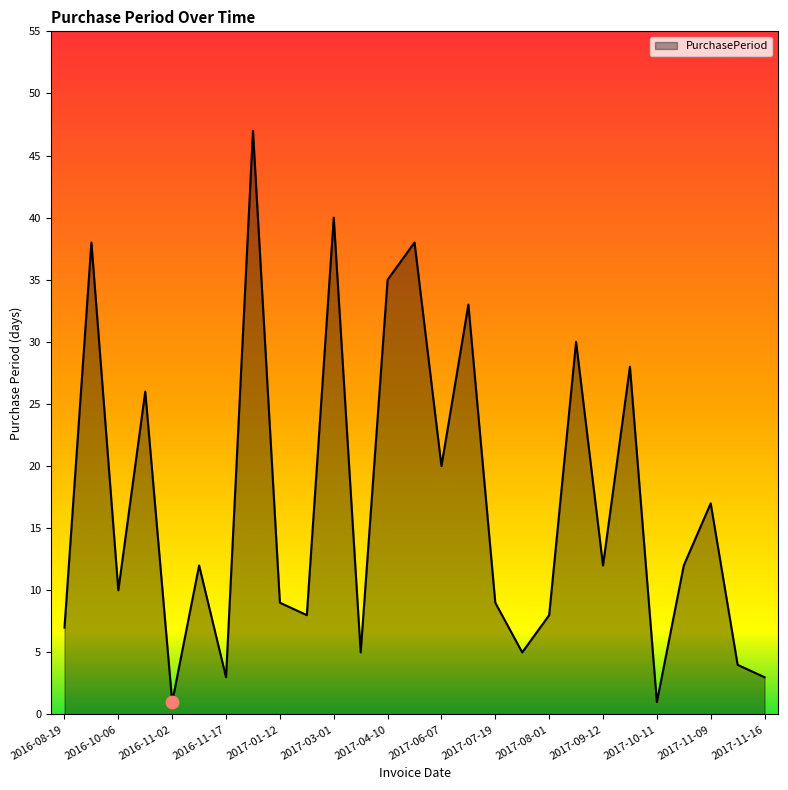

What is the difference between the maximum and minimum values?

46